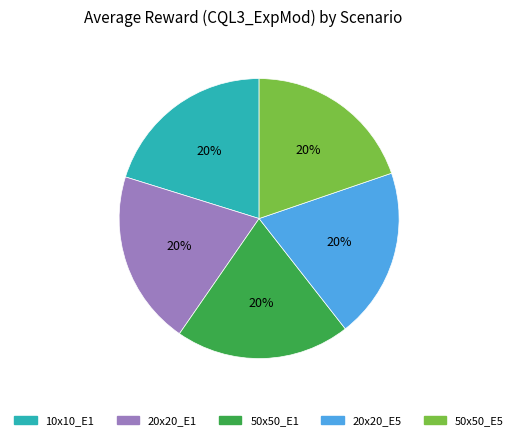

Is there a majority slice in this chart?

No